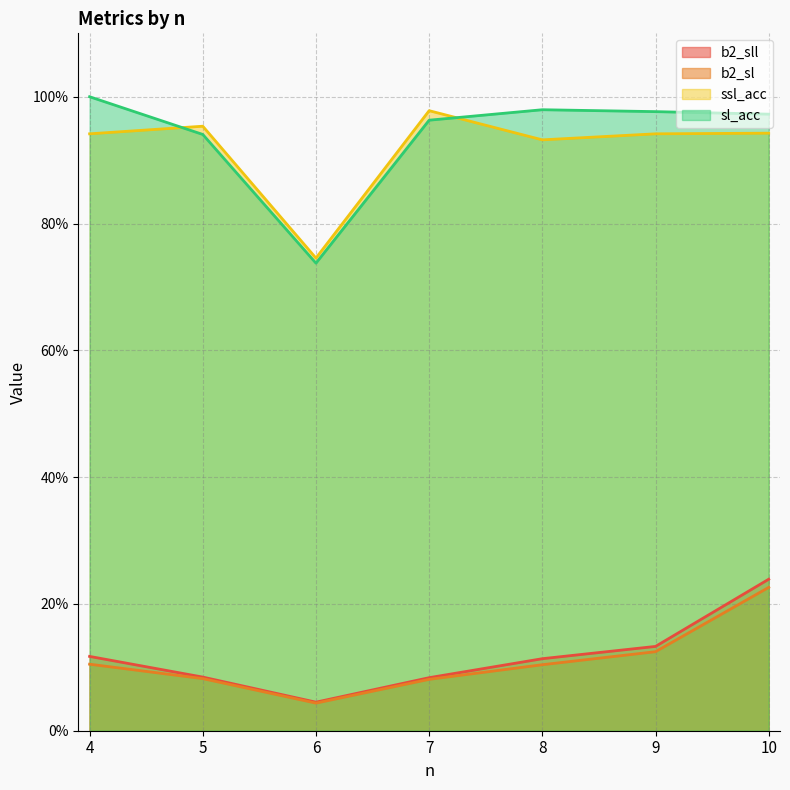

At 10, list the series in order from smallest to largest.

b2_sl, b2_sll, ssl_acc, sl_acc